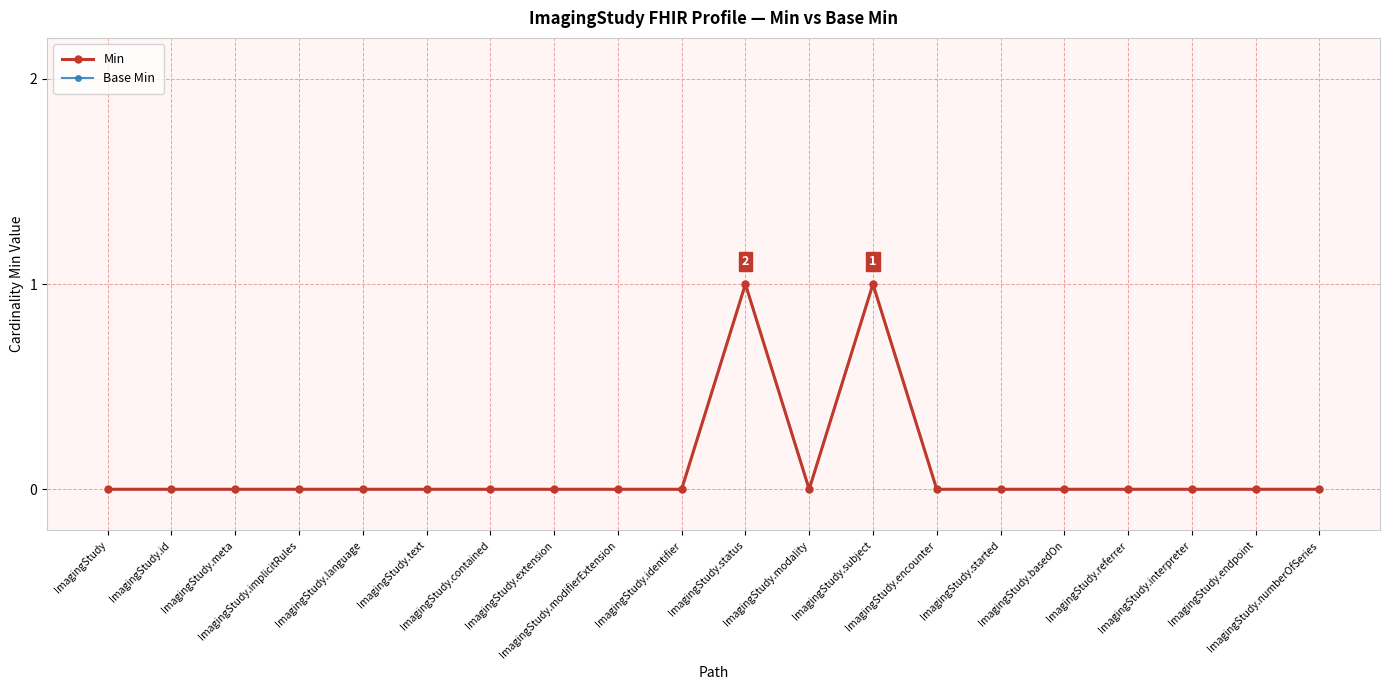

Reading right to left, what are all the values shown in this chart?

Min: ImagingStudy.numberOfSeries=0	ImagingStudy.endpoint=0	ImagingStudy.interpreter=0	ImagingStudy.referrer=0	ImagingStudy.basedOn=0	ImagingStudy.started=0	ImagingStudy.encounter=0	ImagingStudy.subject=1	ImagingStudy.modality=0	ImagingStudy.status=1	ImagingStudy.identifier=0	ImagingStudy.modifierExtension=0	ImagingStudy.extension=0	ImagingStudy.contained=0	ImagingStudy.text=0	ImagingStudy.language=0	ImagingStudy.implicitRules=0	ImagingStudy.meta=0	ImagingStudy.id=0	ImagingStudy=0
Base Min: ImagingStudy.numberOfSeries=0	ImagingStudy.endpoint=0	ImagingStudy.interpreter=0	ImagingStudy.referrer=0	ImagingStudy.basedOn=0	ImagingStudy.started=0	ImagingStudy.encounter=0	ImagingStudy.subject=1	ImagingStudy.modality=0	ImagingStudy.status=1	ImagingStudy.identifier=0	ImagingStudy.modifierExtension=0	ImagingStudy.extension=0	ImagingStudy.contained=0	ImagingStudy.text=0	ImagingStudy.language=0	ImagingStudy.implicitRules=0	ImagingStudy.meta=0	ImagingStudy.id=0	ImagingStudy=0